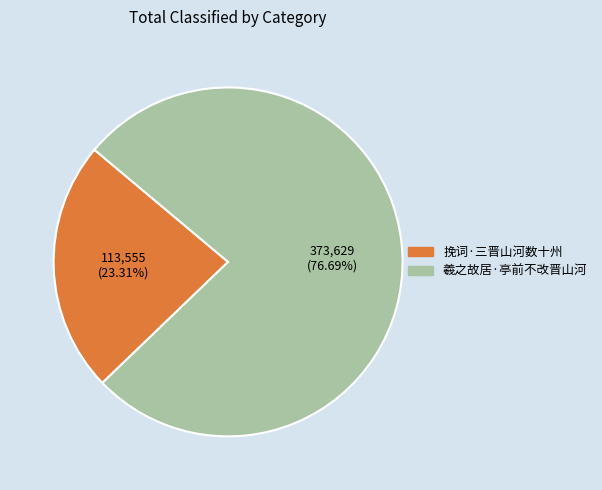

True or false: 羲之故居·亭前不改晋山河 accounts for 91% of the total.

False